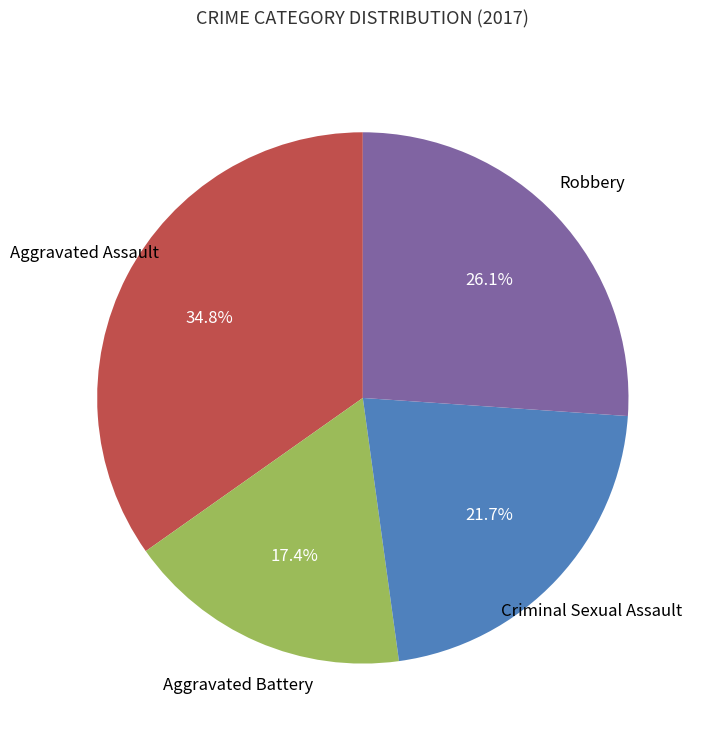

Is there any slice that represents more than half of the pie?

No